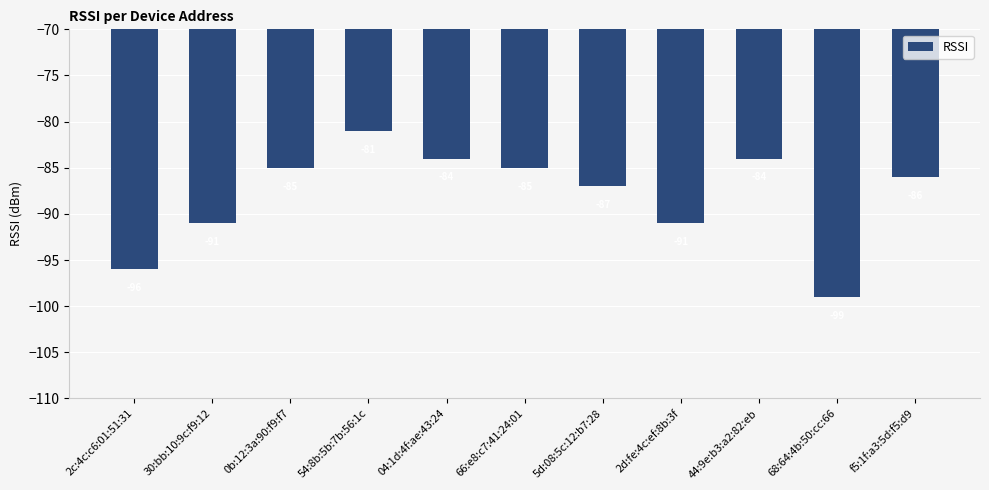

How many bars are there in total?

11